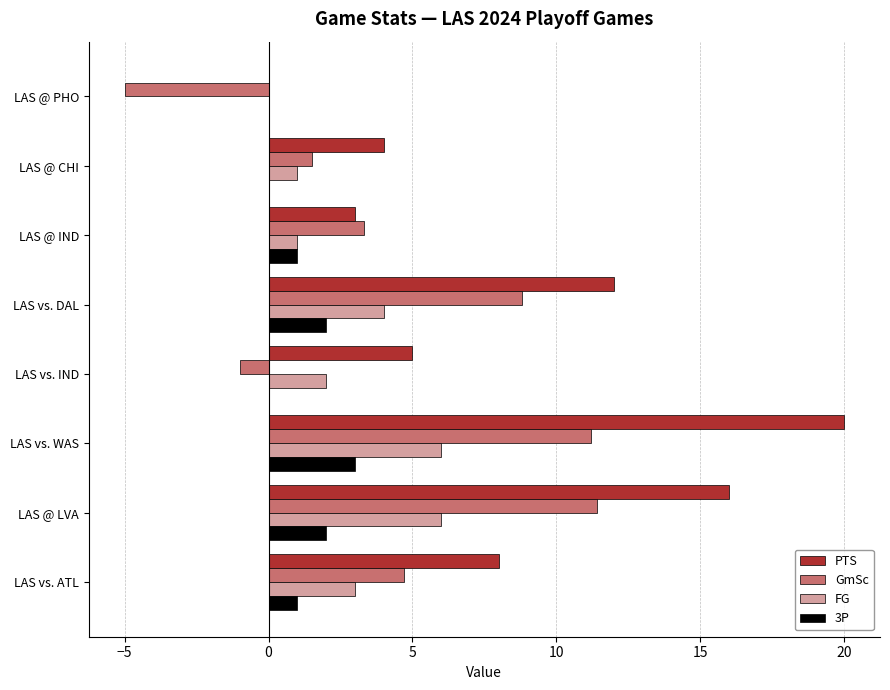

What is the sum of the FG values at LAS @ LVA and LAS vs. WAS?

12.0